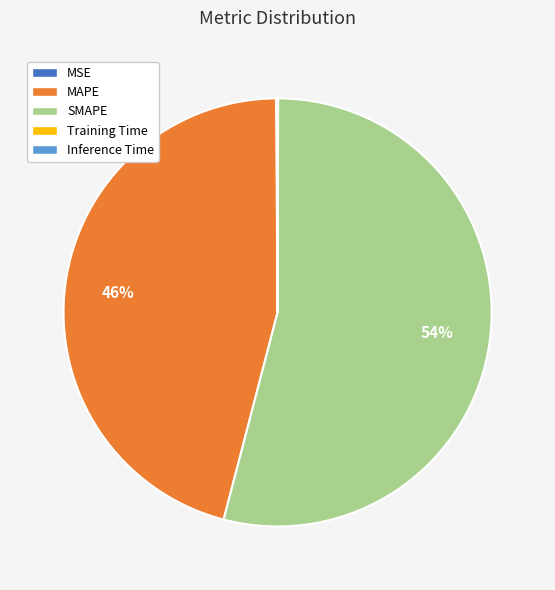

The SMAPE slice represents 54% of the pie. True or false?

True